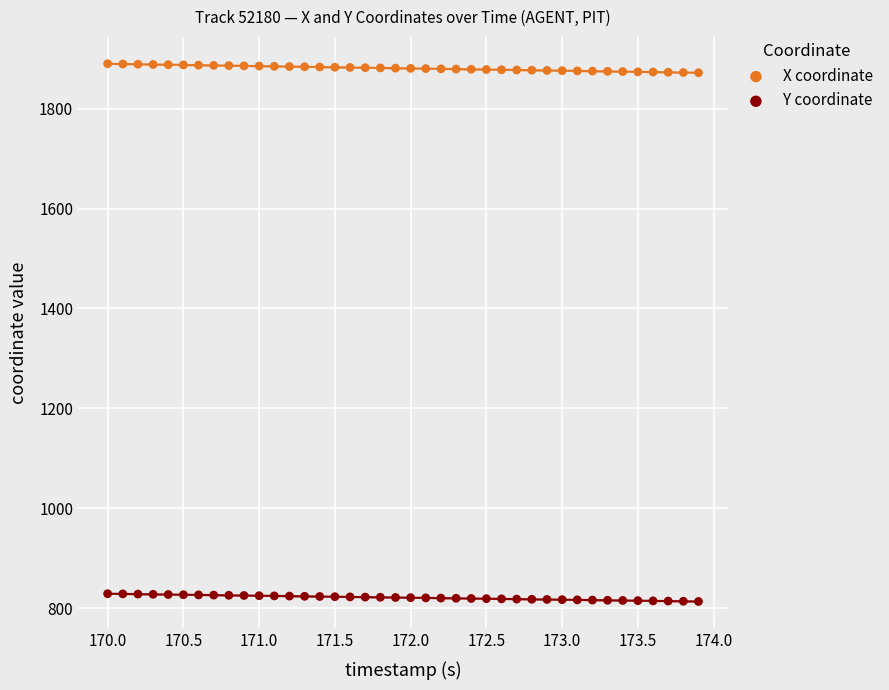

What are all the series names shown in the legend?

X coordinate, Y coordinate